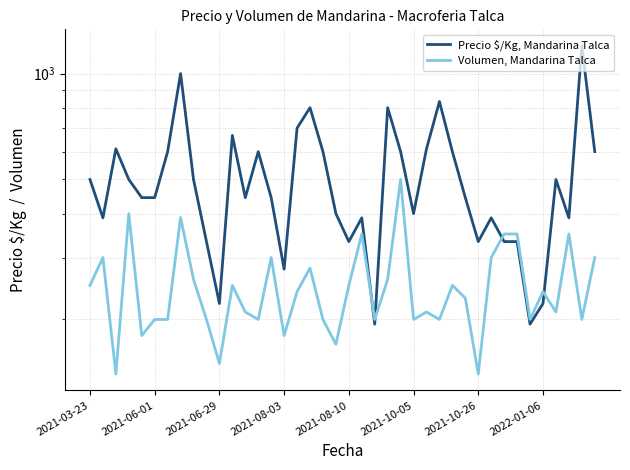

What is the average value of the Volumen, Mandarina Talca series?

250